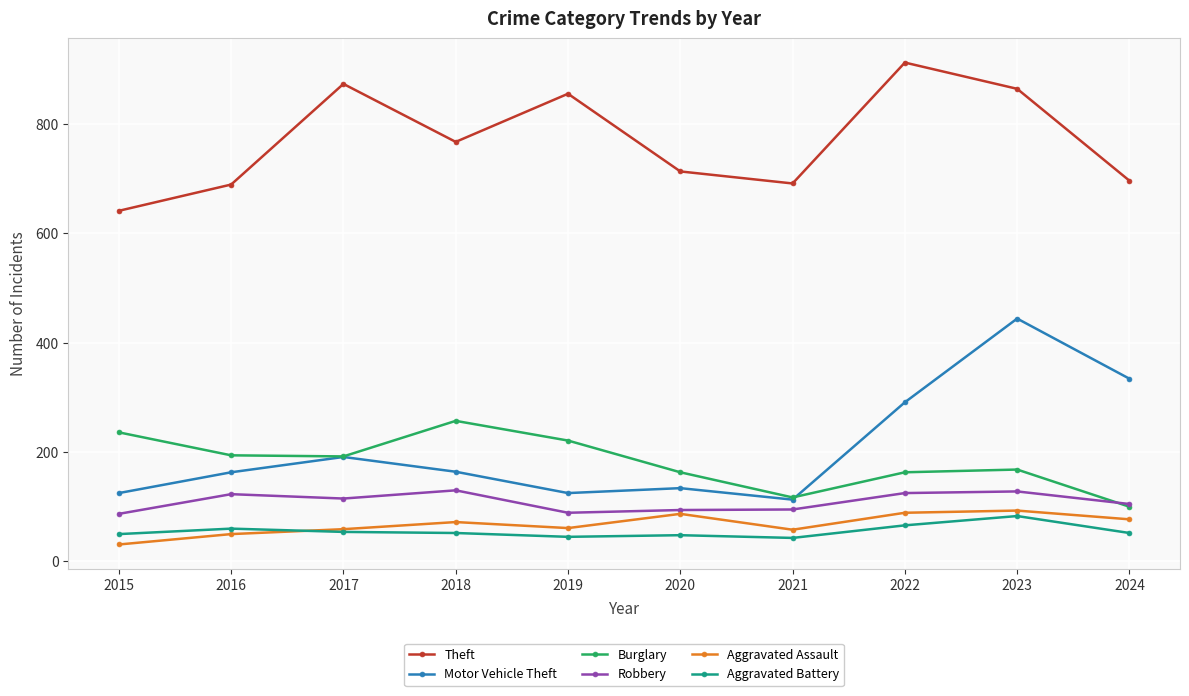

List the series in order of their peak value, highest first.

Theft, Motor Vehicle Theft, Burglary, Robbery, Aggravated Assault, Aggravated Battery